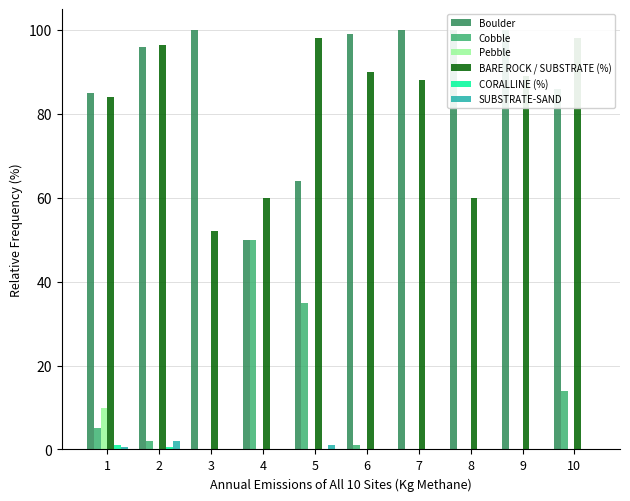

Which series changed the most between 1 and 9?

Boulder